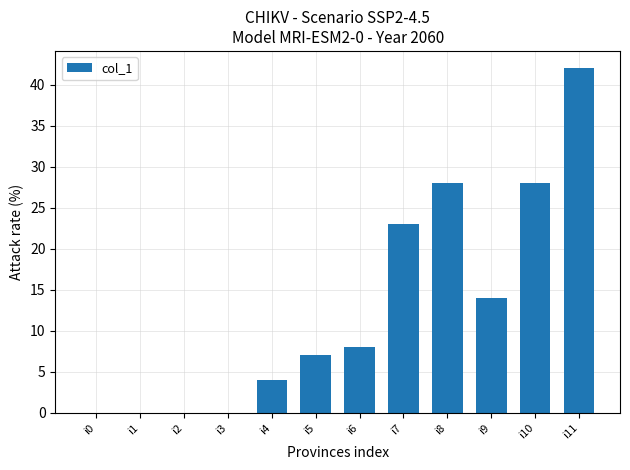

Reading right to left, transcribe all the data shown in this chart.

42	28	14	28	23	8	7	4	0	0	0	0